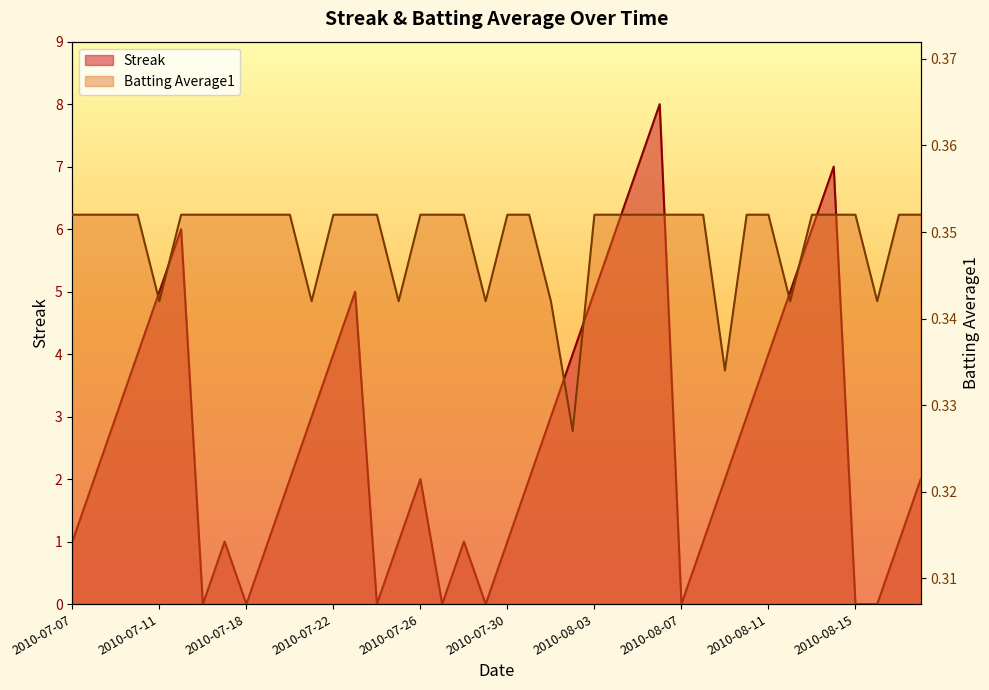

At which label is Batting Average1 closest to 0?

2010-08-02